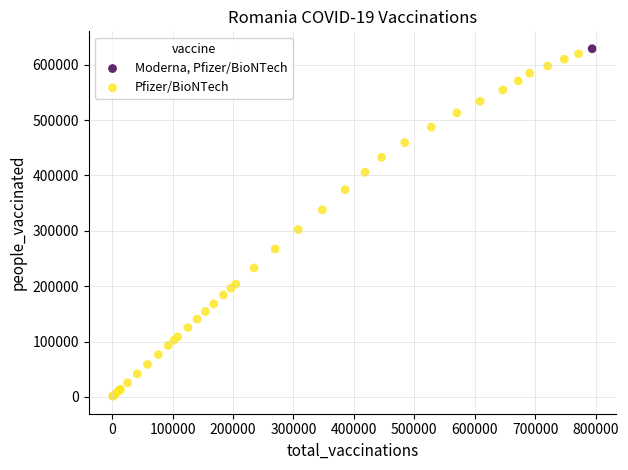

What are all the series names shown in the legend?

Moderna, Pfizer/BioNTech, Pfizer/BioNTech